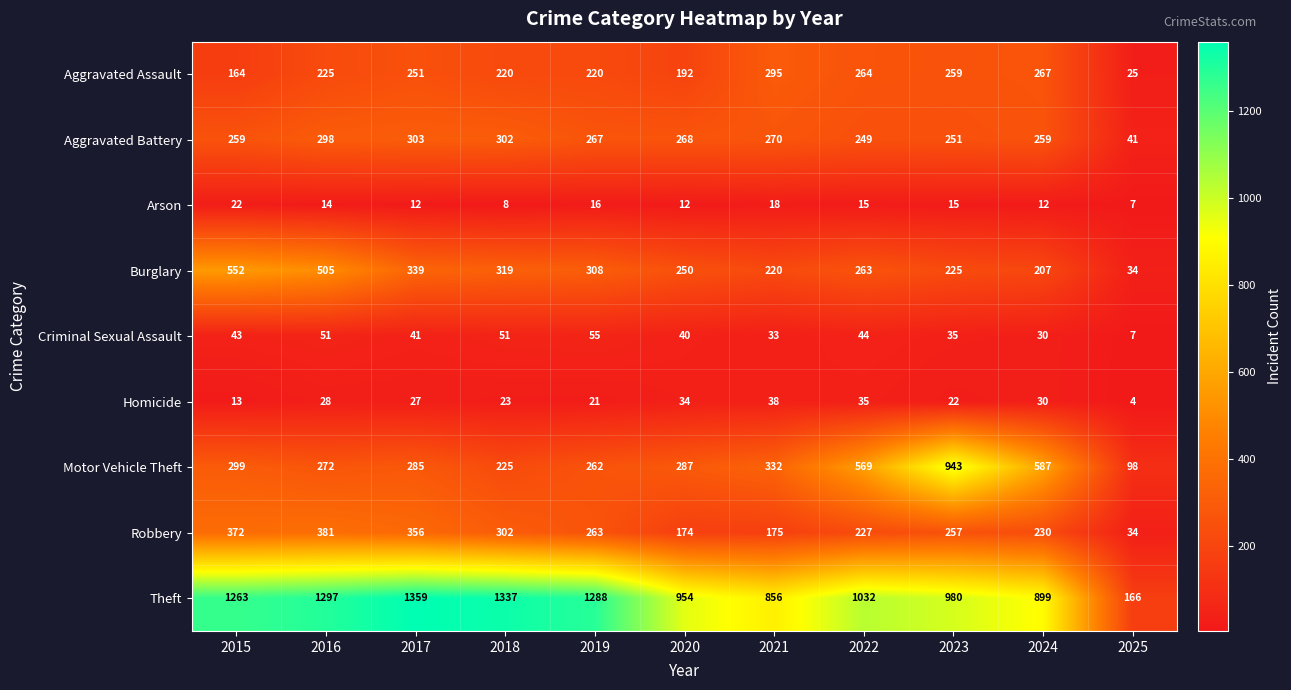

The value of Arson at 2024 is 4. True or false?

False